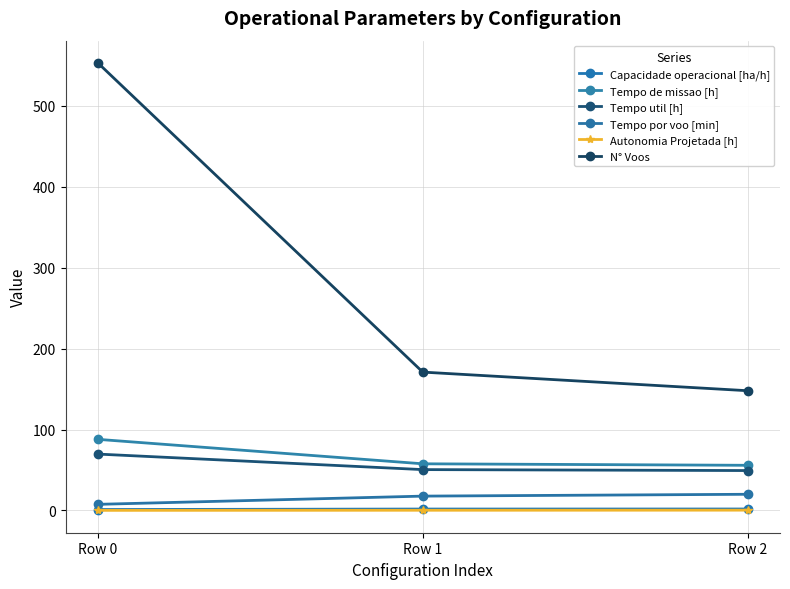

Is it true that Tempo de missao [h] equals 55.8 at Row 2?

True